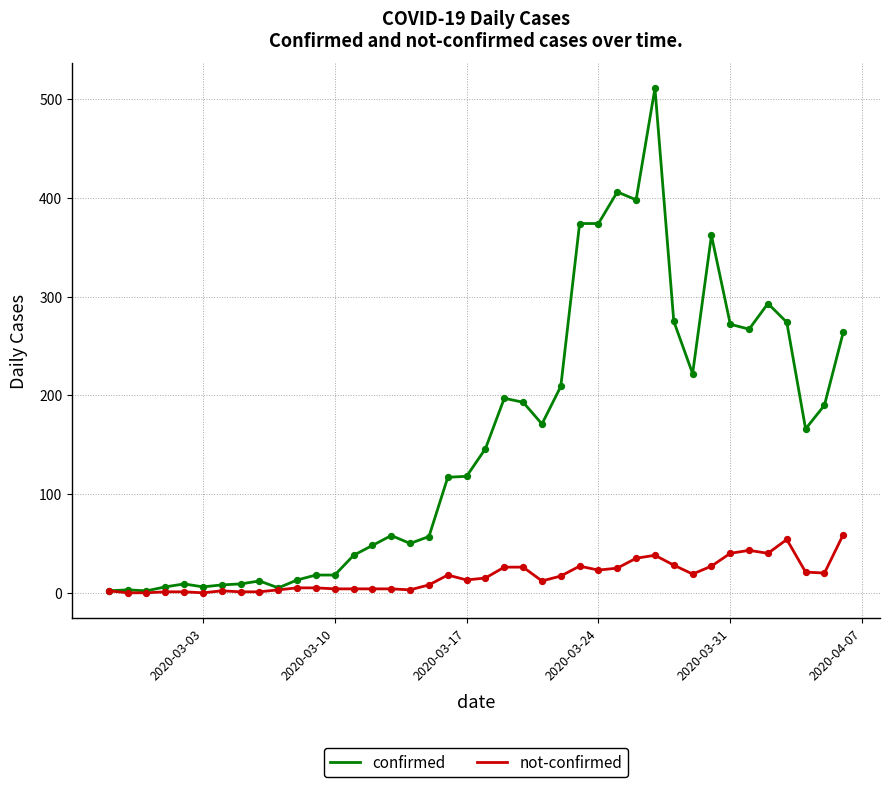

Which series has the largest range (max minus min)?

confirmed